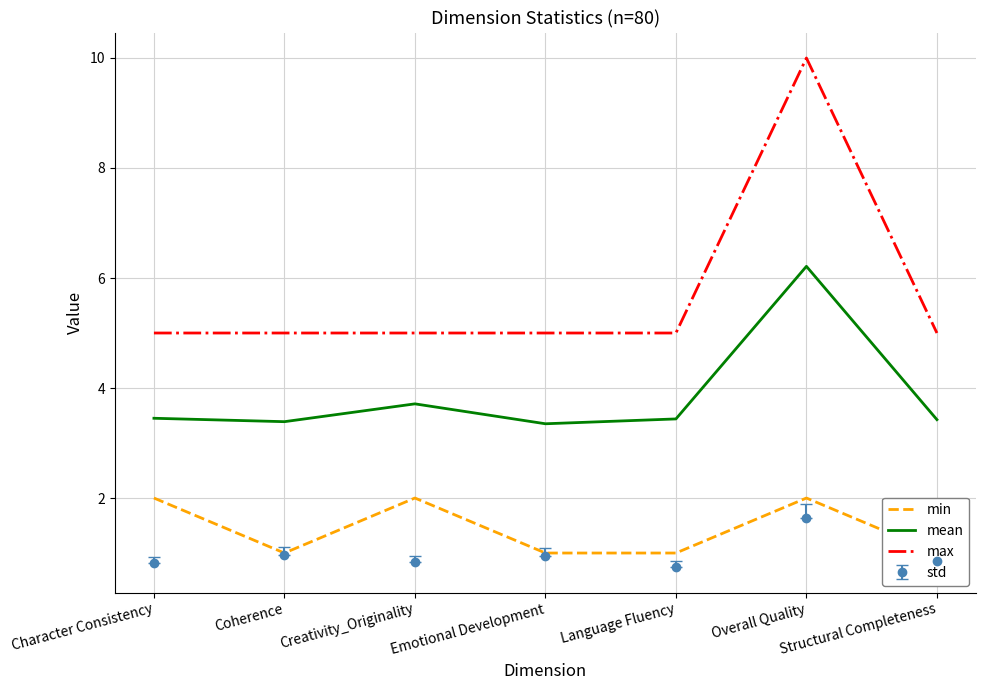

Between Emotional Development and Character Consistency, which is larger?

Character Consistency